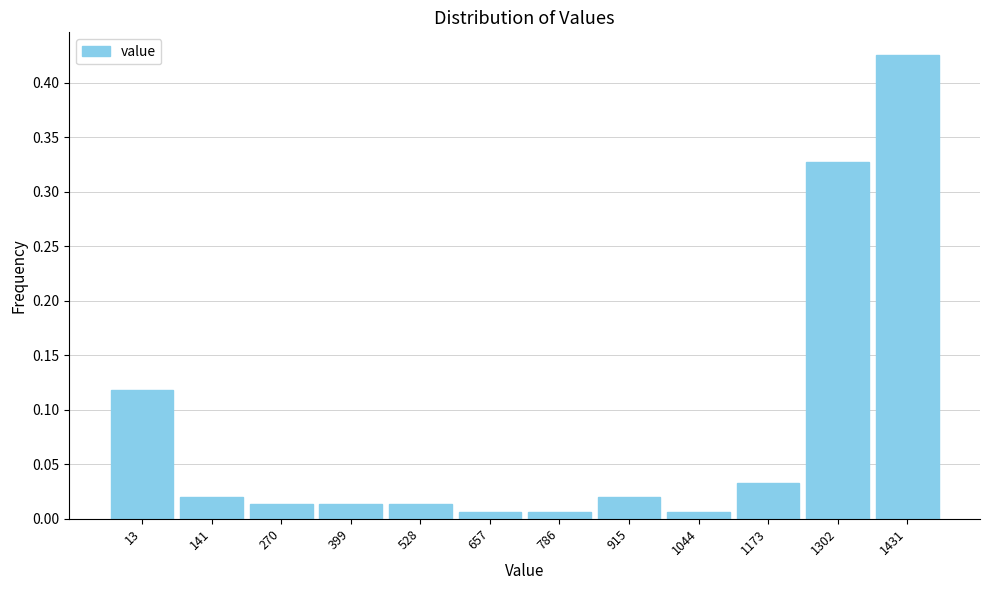

True or false: the data shows 0.2 at 13.

False